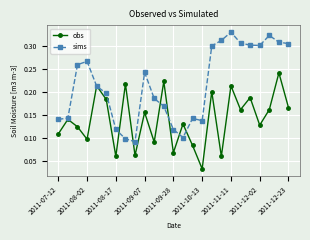

Which series has the largest total across all categories?

sims